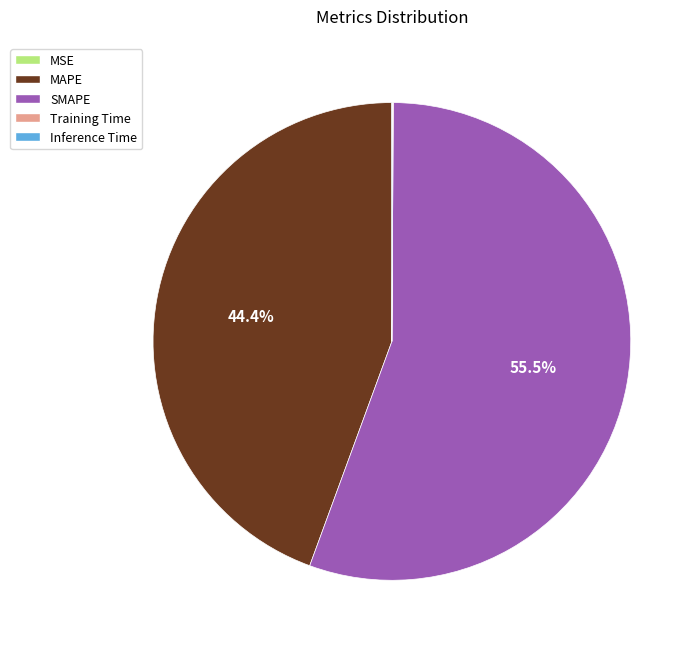

What is the largest slice in the pie chart?

SMAPE